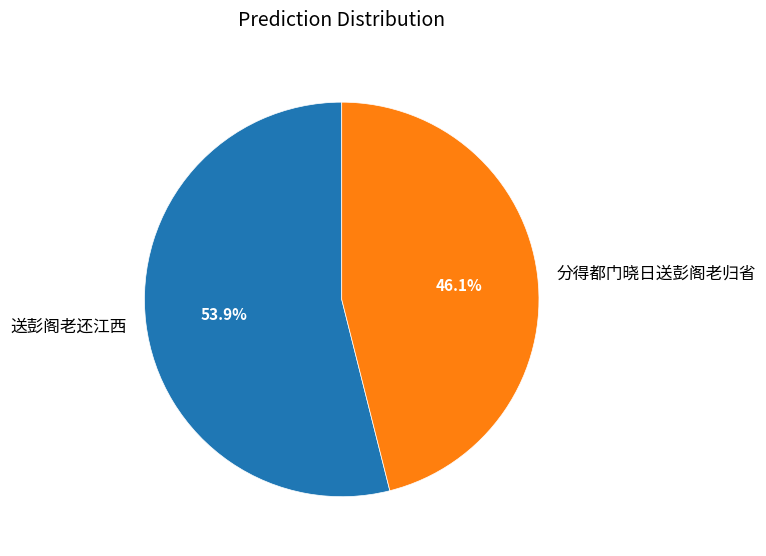

To the nearest percent, what percentage of the pie is 送彭阁老还江西?

54%